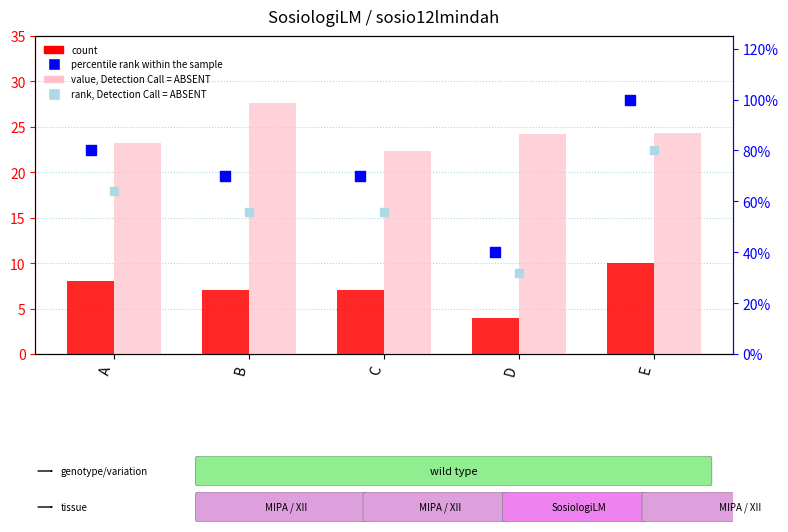

What is the total value across all series at A?

175.2